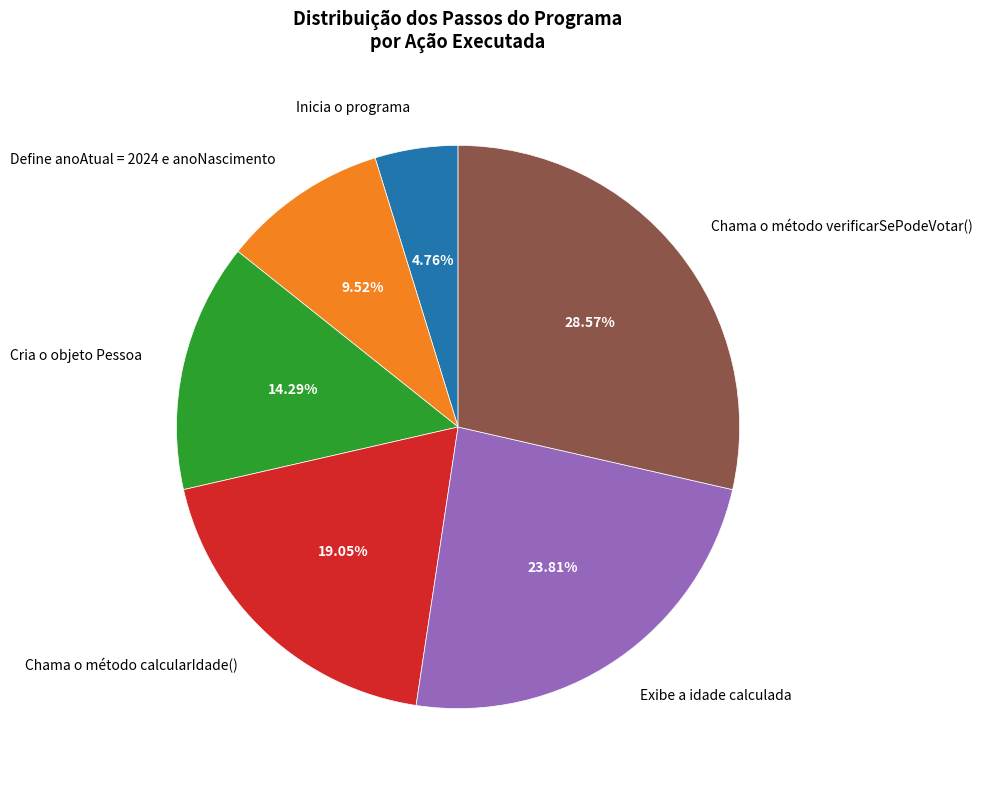

What percentage do Chama o método verificarSePodeVotar() and Exibe a idade calculada together represent?

52.4%